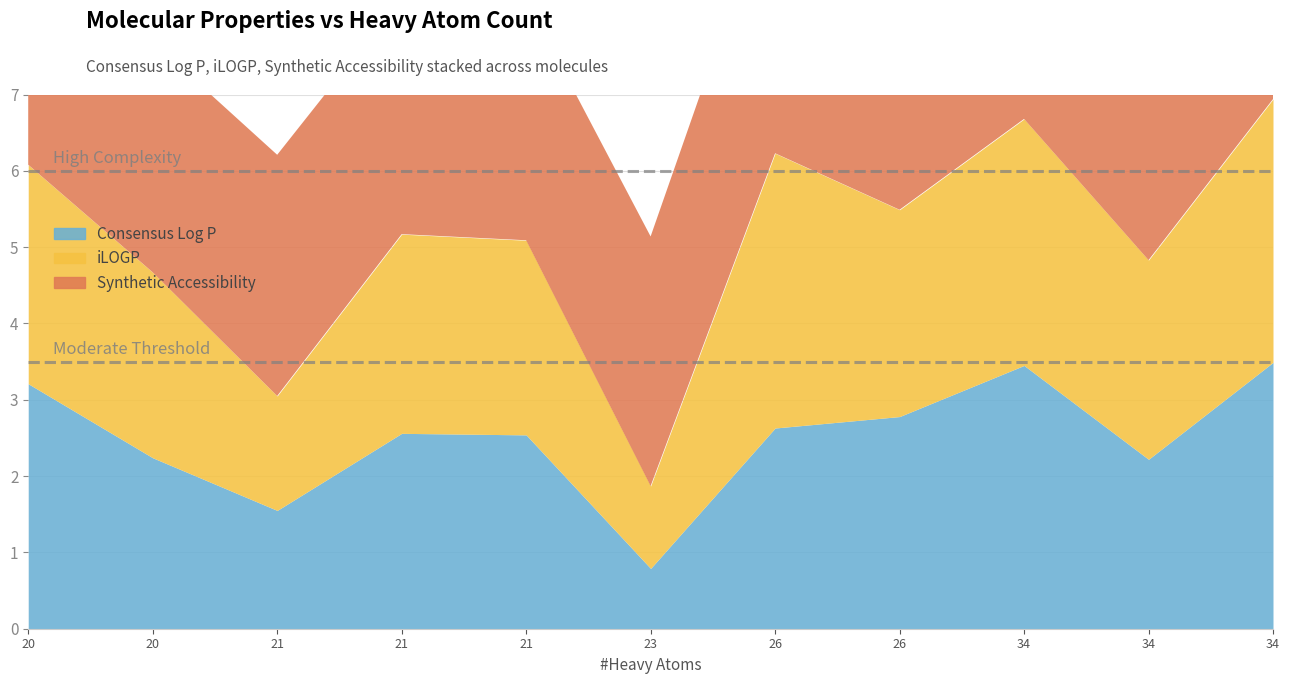

What is the total value across all series at 34?

8.8